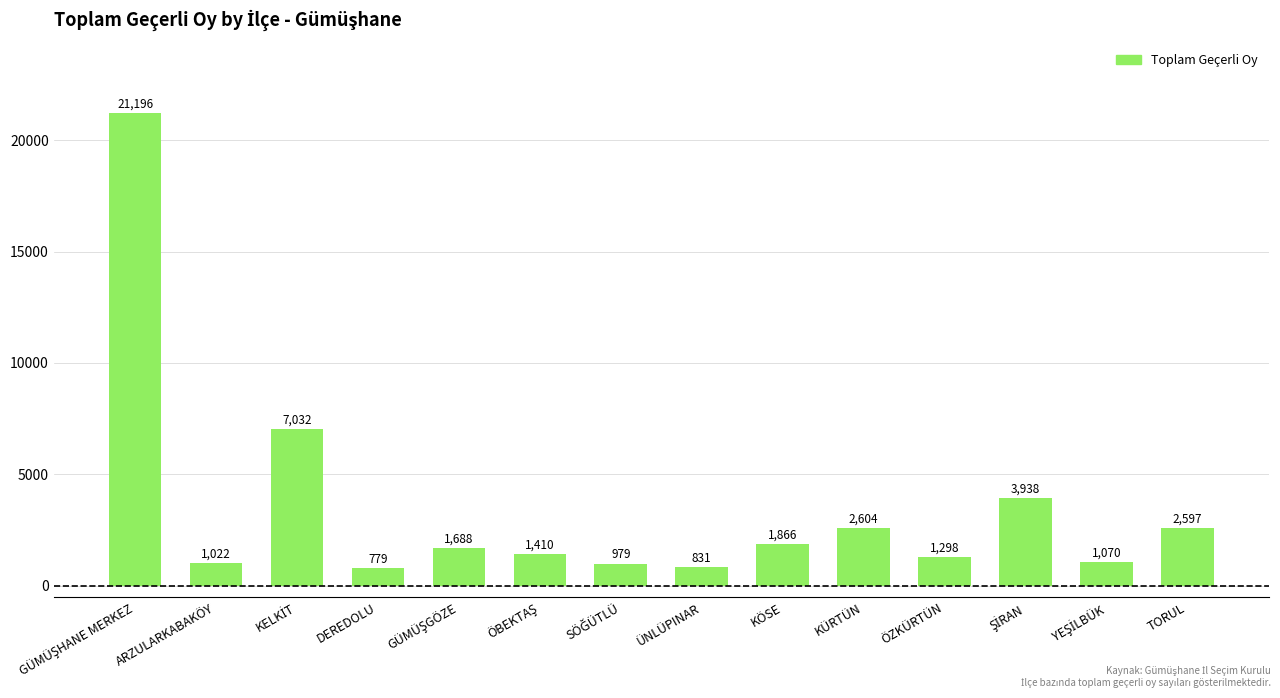

Which label corresponds to the smallest value in the chart?

DEREDOLU